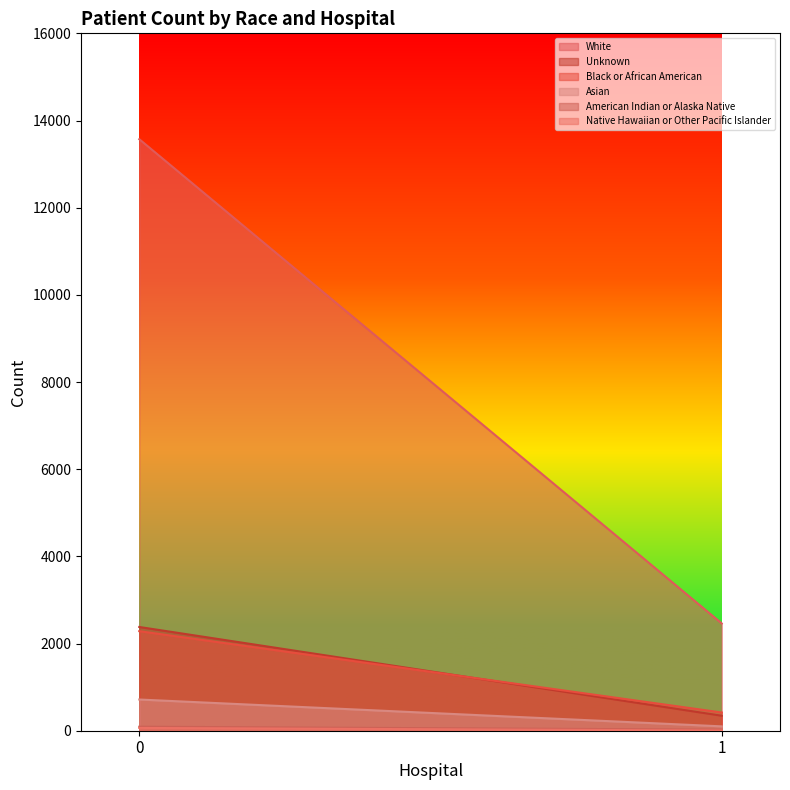

What is the minimum value for Asian?

100